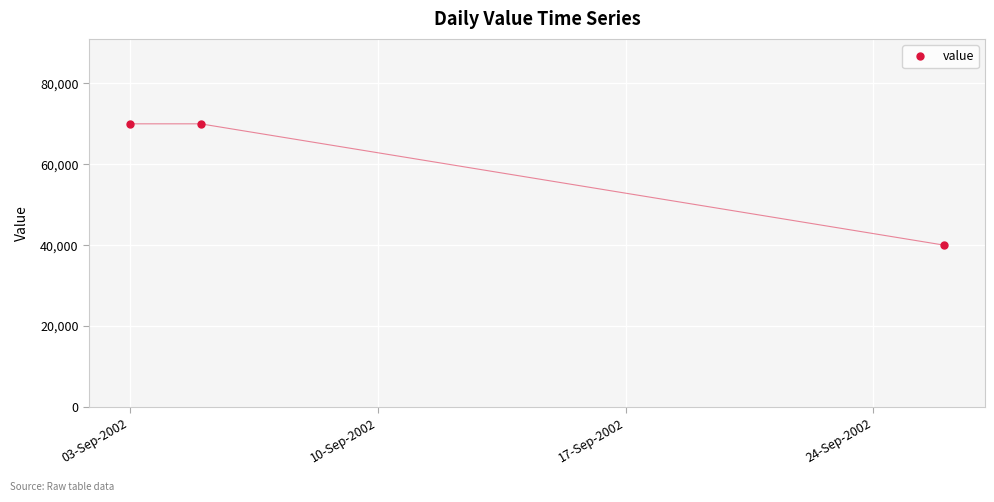

Reading left to right, what are all the values shown in this chart?

70000	70000	40000